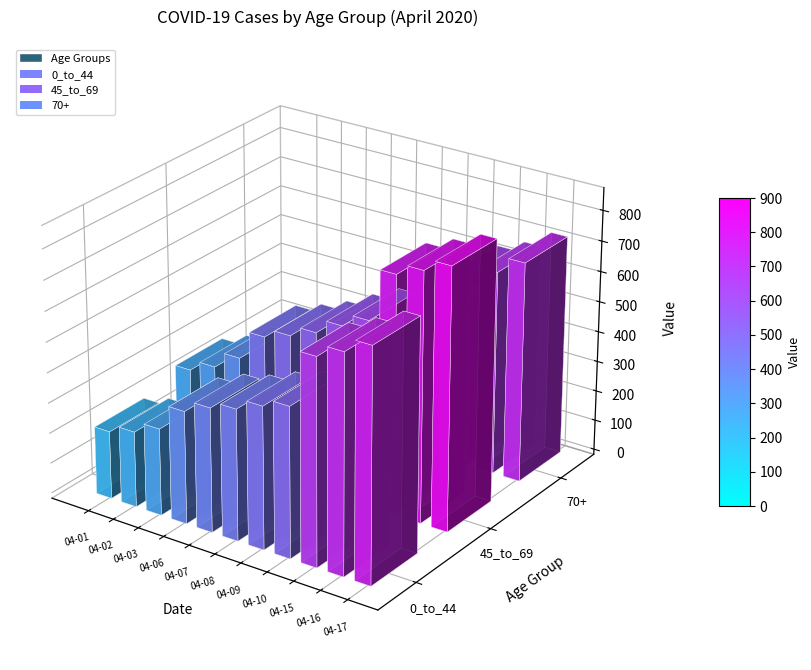

What is the difference between the maximum and minimum values in the 45_to_69 series?

585